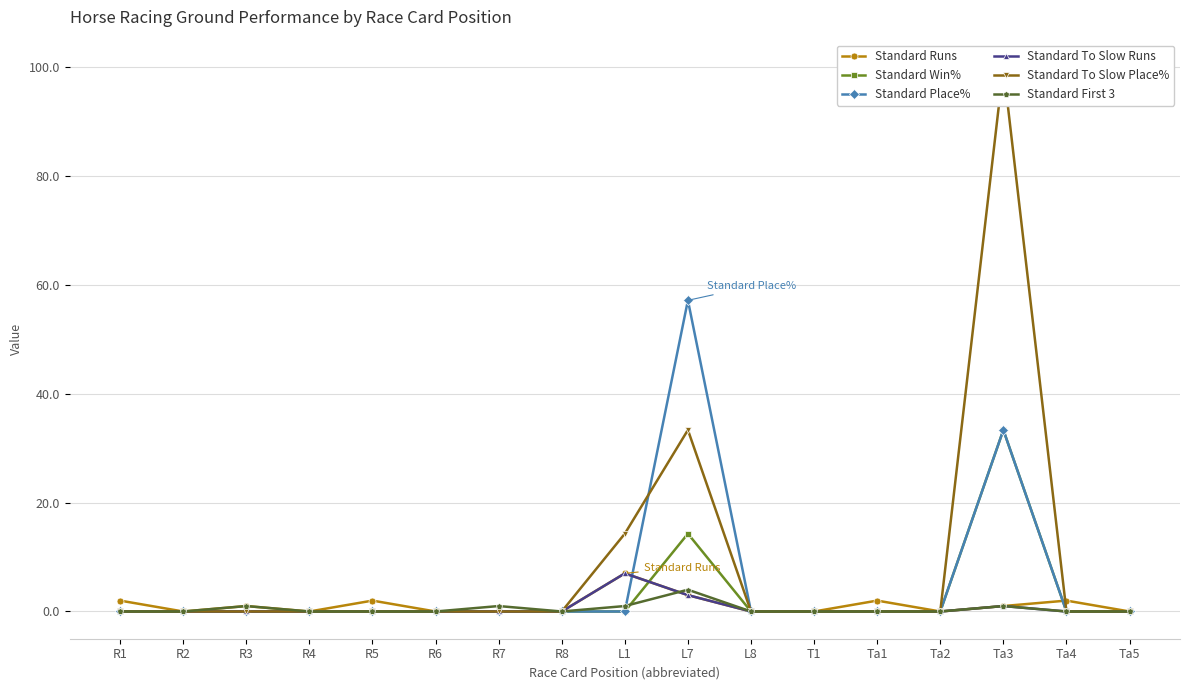

At how many categories does at least one series exceed 44?

2